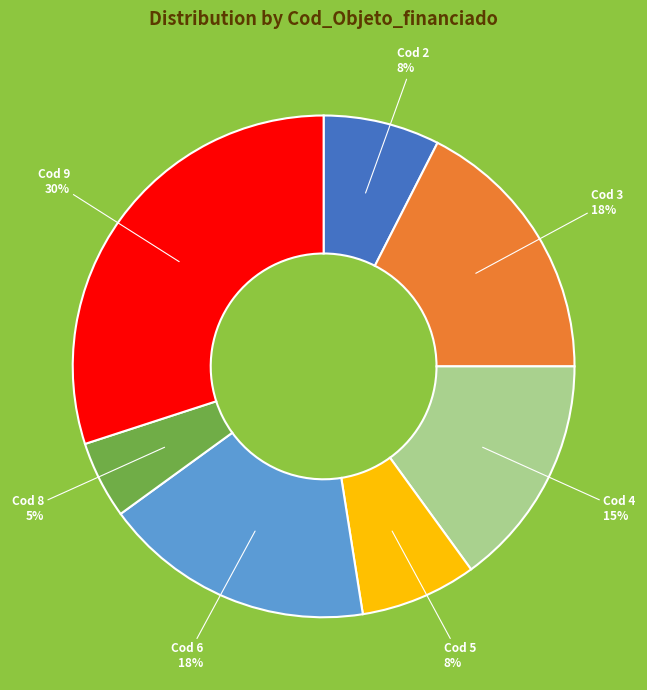

Do Cod 5 and Cod 4 together represent more than half of the pie?

No